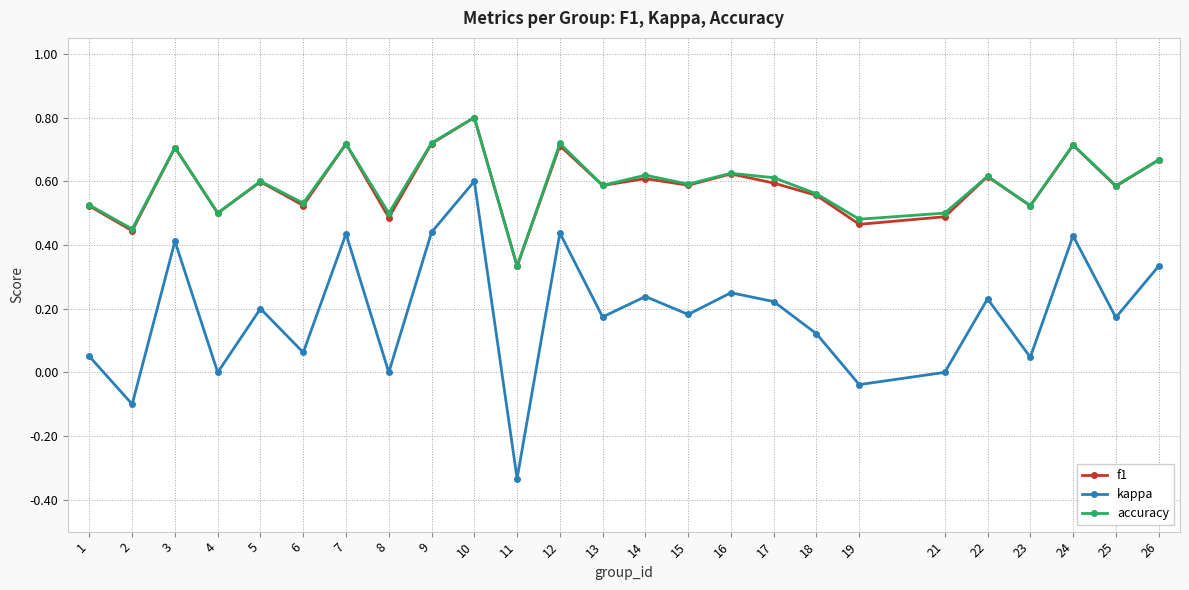

What are all the series names shown in the legend?

f1, kappa, accuracy